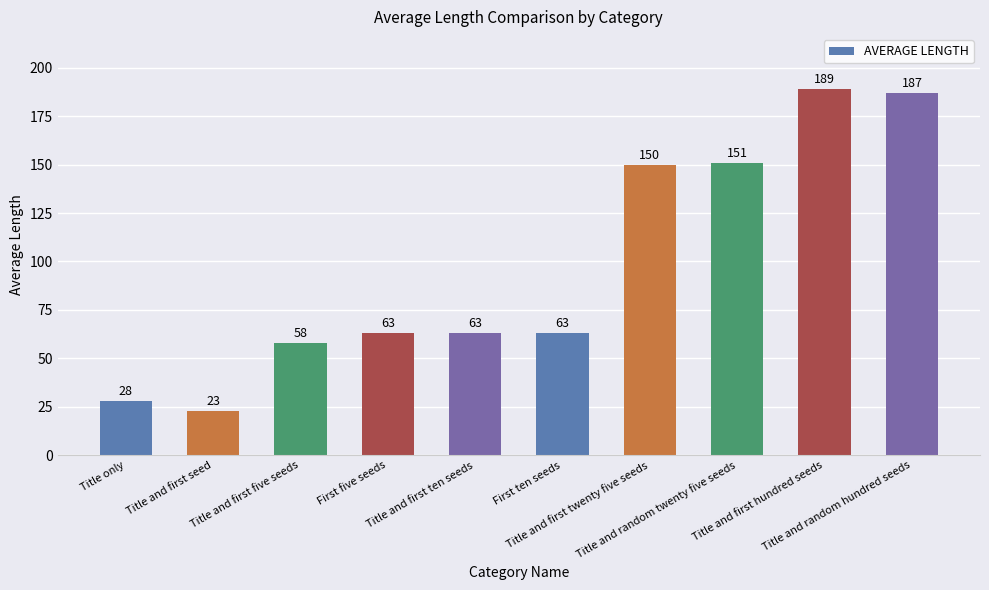

What is the maximum value shown in the chart?

189